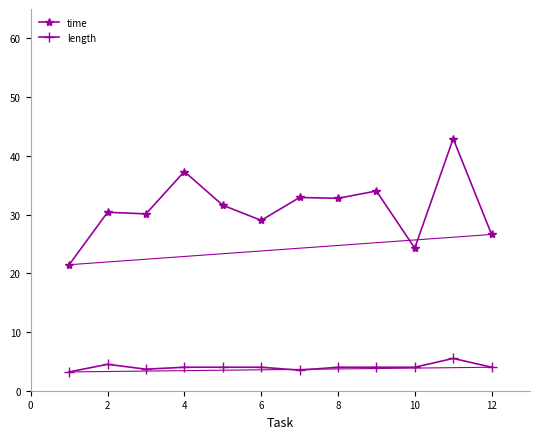

What is the maximum value for time?

42.9